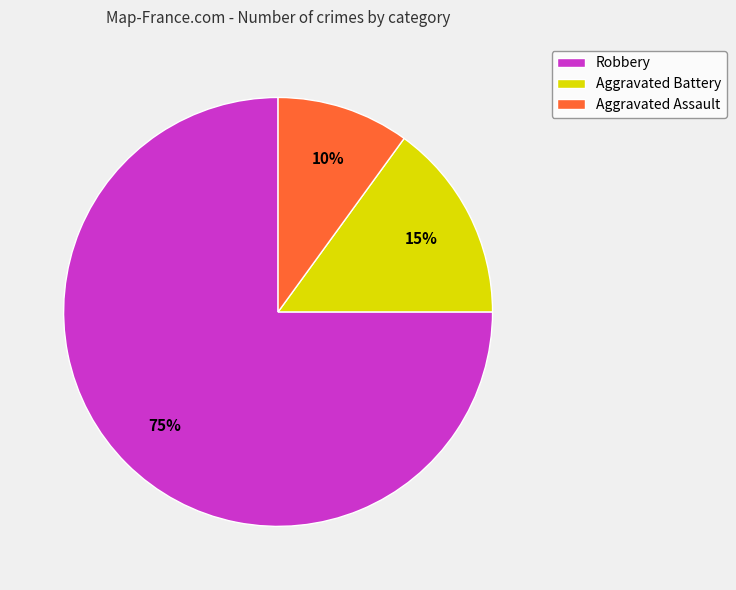

Is it true that Aggravated Assault is 1% of the pie?

False